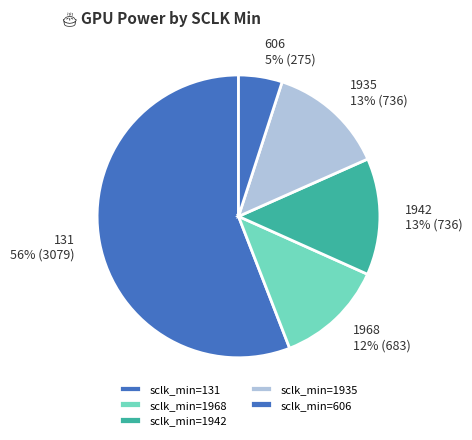

How many segments does this pie chart have?

5